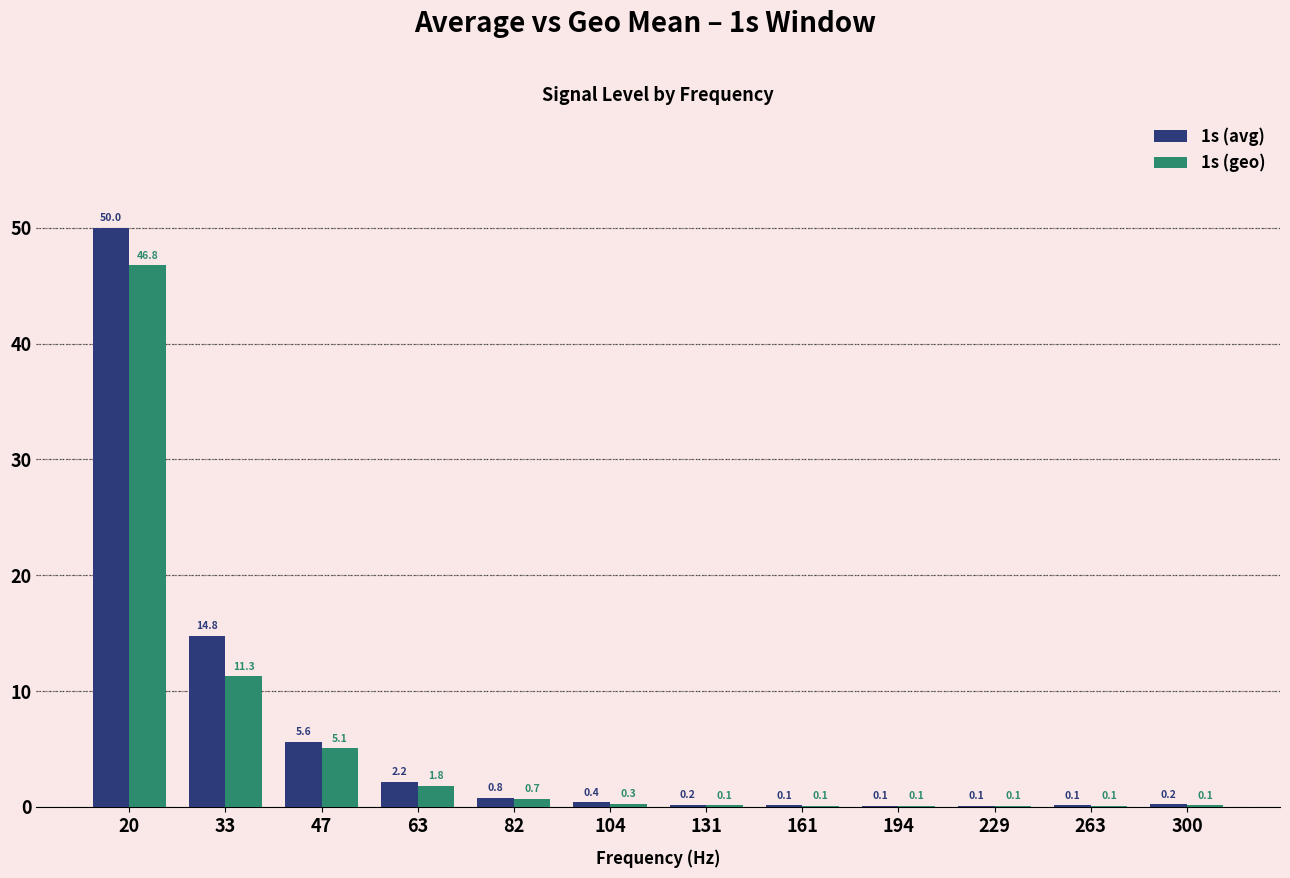

Which series changed the most between 63 and 194?

1s (avg)